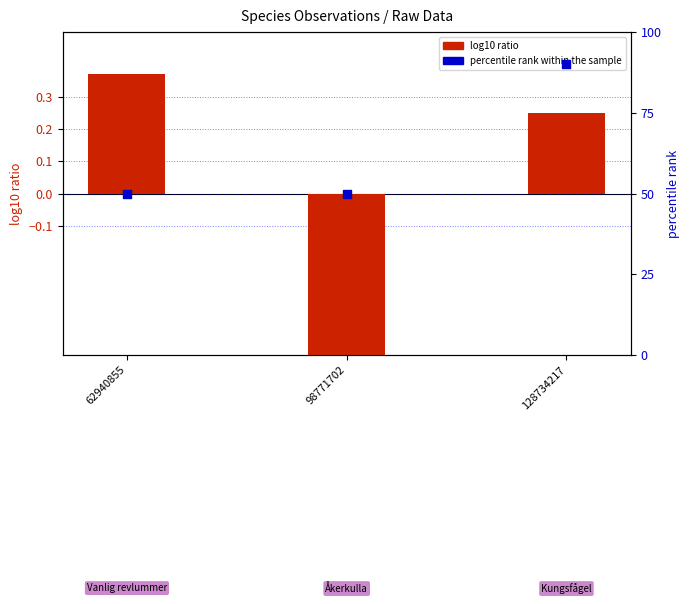

Which series has the largest total across all categories?

percentile rank within the sample